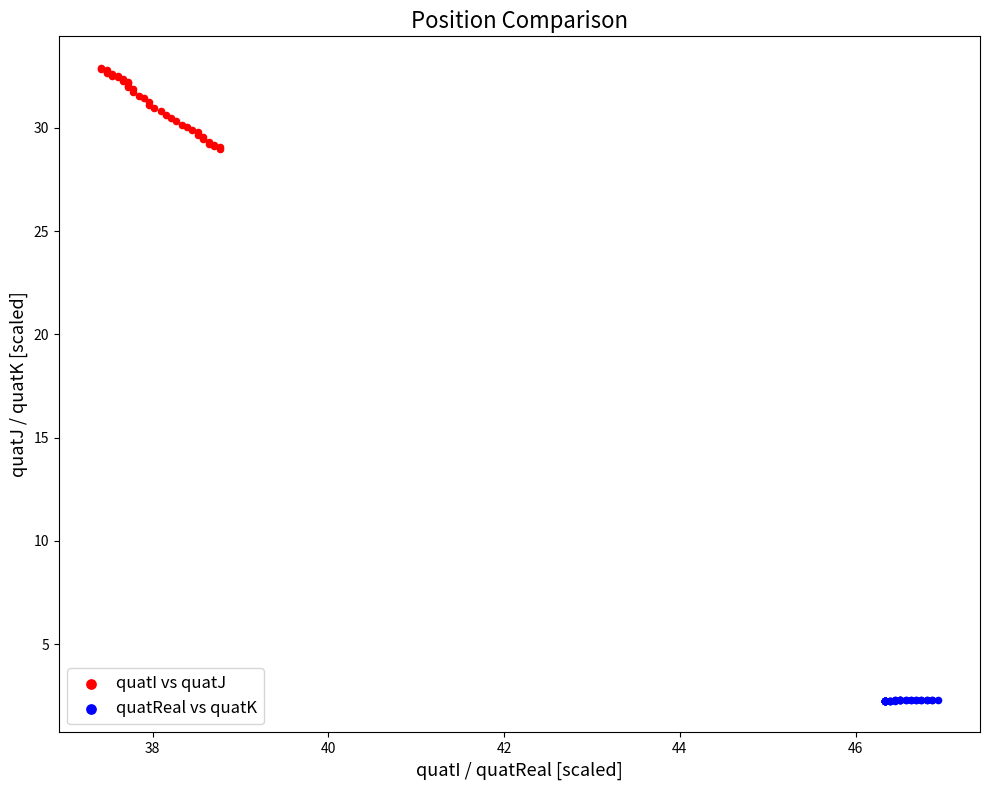

Which series reaches the minimum Y coordinate?

quatReal vs quatK